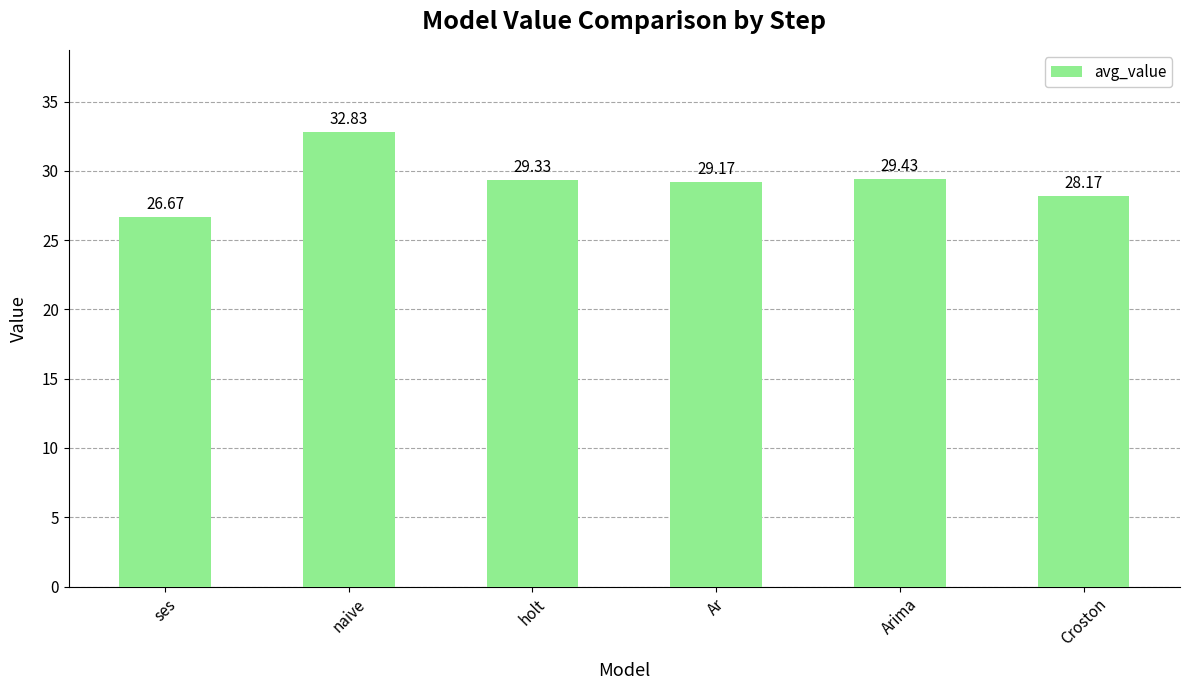

List the labels in order of value, smallest first.

ses, Croston, Ar, holt, Arima, naive